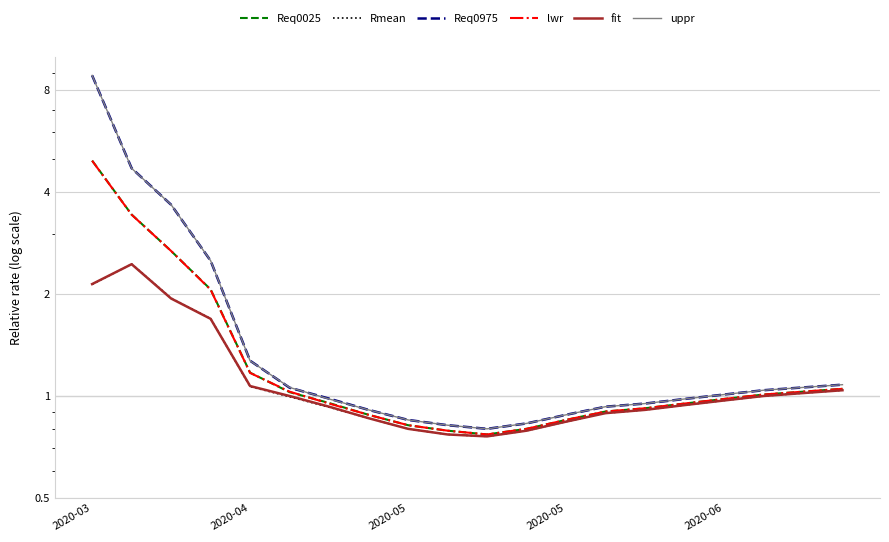

Reading left to right, transcribe all the data shown in this chart.

Req0025: 5.0	3.4	2.7	2.1	1.2	1.0	1.0	0.9	0.8	0.8	0.8	0.8	0.8	0.9	0.9	0.9	1.0	1.0	1.0	1.1
Rmean: 2.1	2.5	1.9	1.7	1.1	1.0	0.9	0.9	0.8	0.8	0.8	0.8	0.8	0.9	0.9	0.9	1.0	1.0	1.0	1.0
Req0975: 8.8	4.7	3.7	2.5	1.3	1.1	1.0	0.9	0.8	0.8	0.8	0.8	0.9	0.9	0.9	1.0	1.0	1.0	1.1	1.1
lwr: 5.0	3.4	2.7	2.1	1.2	1.0	0.9	0.9	0.8	0.8	0.8	0.8	0.8	0.9	0.9	0.9	1.0	1.0	1.0	1.1
fit: 2.1	2.5	1.9	1.7	1.1	1.0	0.9	0.9	0.8	0.8	0.8	0.8	0.8	0.9	0.9	0.9	1.0	1.0	1.0	1.0
uppr: 8.8	4.7	3.7	2.5	1.3	1.1	1.0	0.9	0.8	0.8	0.8	0.8	0.9	0.9	0.9	1.0	1.0	1.0	1.1	1.1